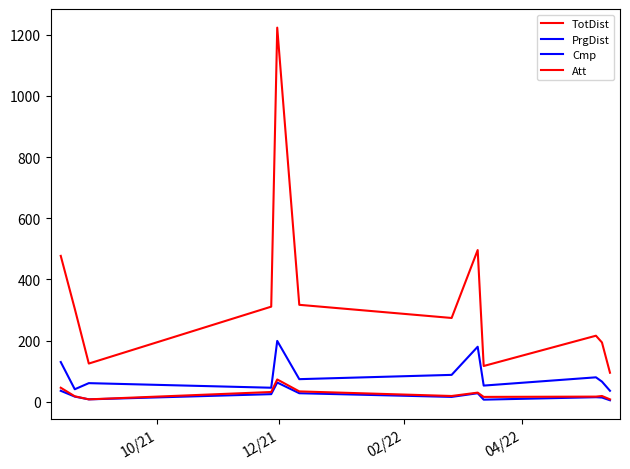

How many lines are shown in the chart?

4